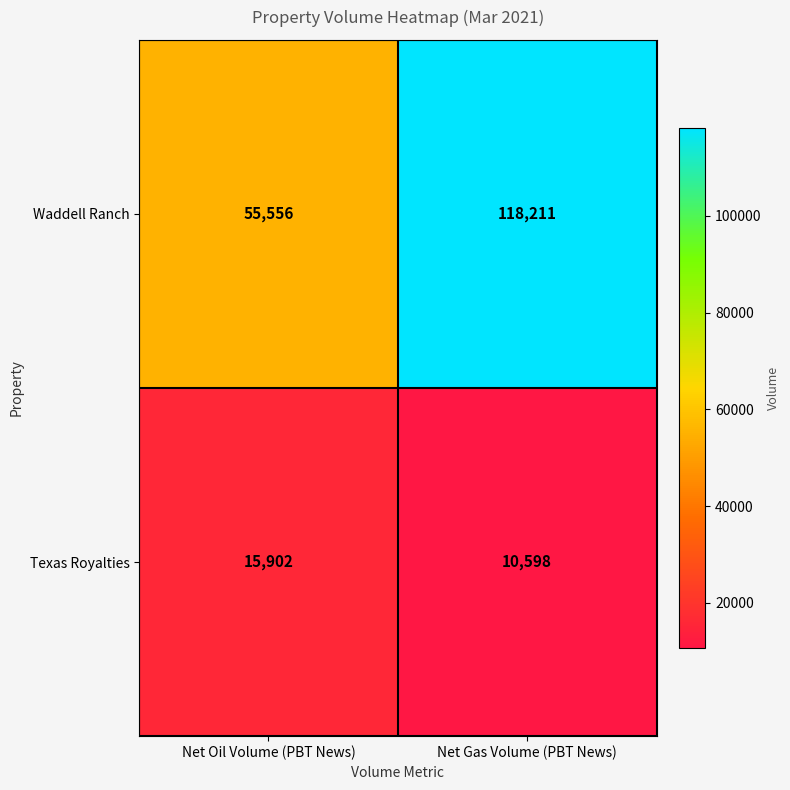

Reading left to right, list all the values displayed in this chart.

Waddell Ranch: 55556	118211
Texas Royalties: 15902	10598